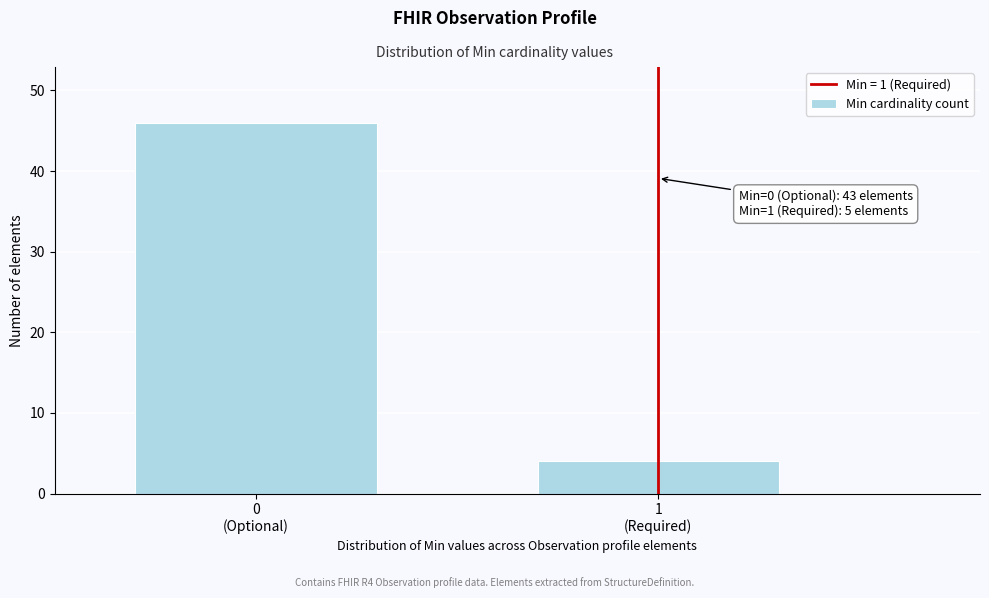

Reading left to right, transcribe all the data shown in this chart.

46	4